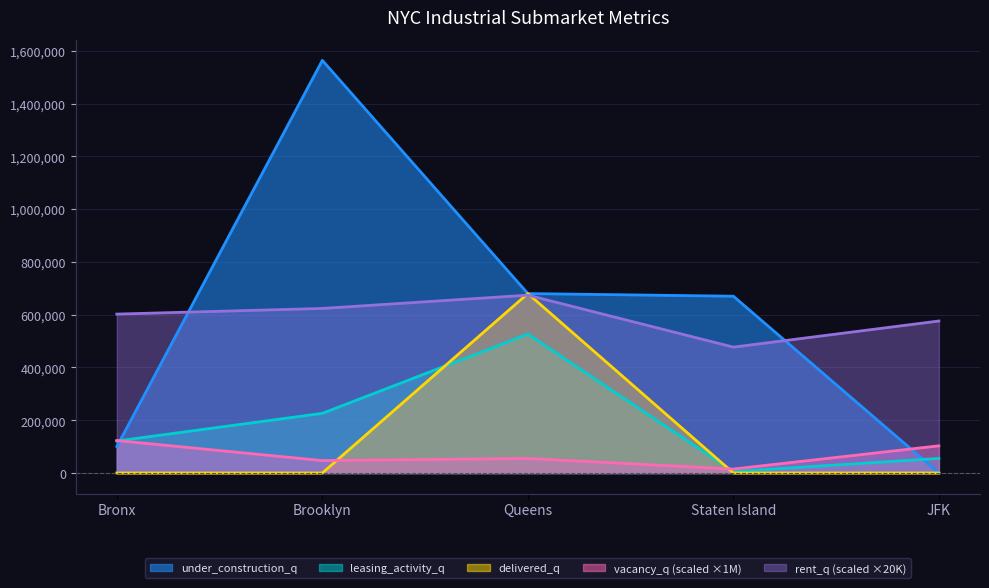

How many interior local peaks does the rent_q series have?

1